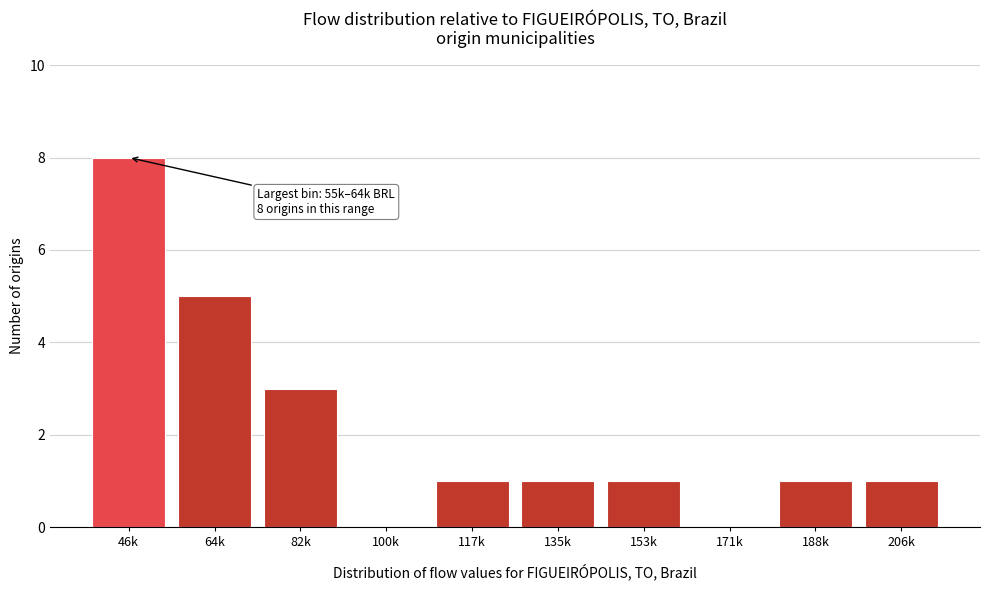

Reading right to left, extract all data points from this chart.

206k=1	188k=1	171k=0	153k=1	135k=1	117k=1	100k=0	82k=3	64k=5	46k=8